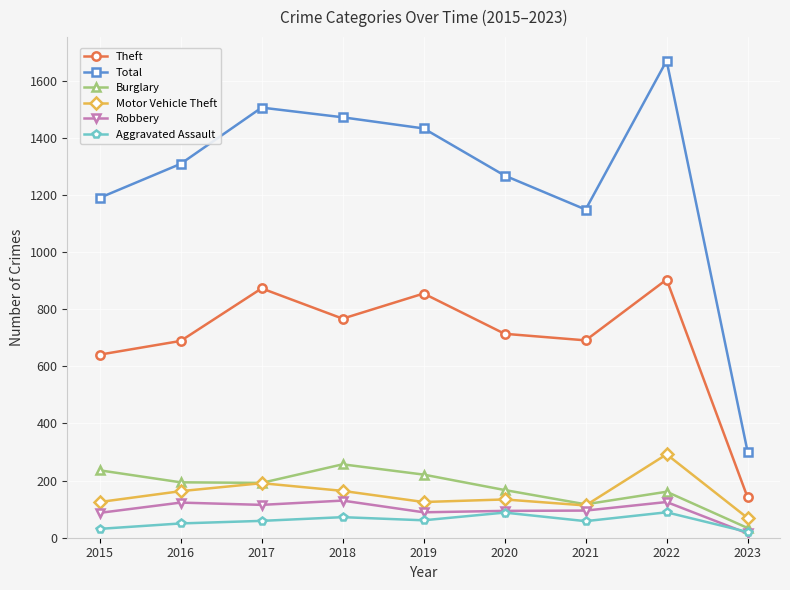

Between 2018 and 2021, which series saw the biggest shift?

Total